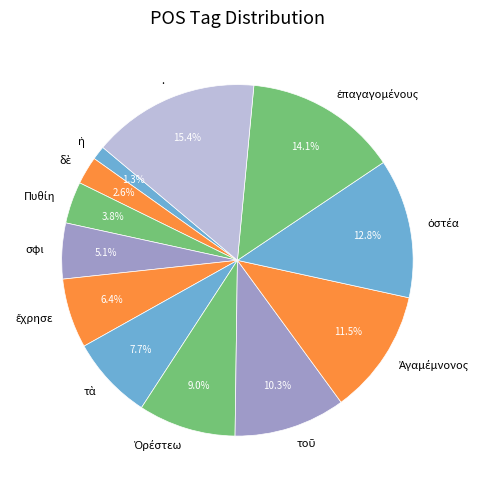

Does . account for over 50% of the chart?

No